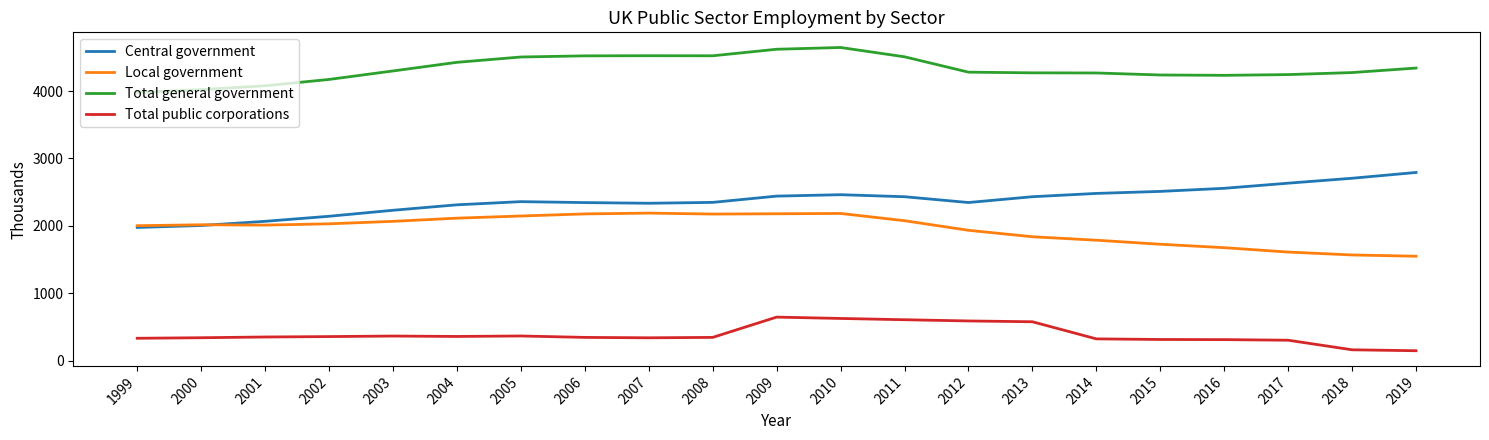

True or false: Central government has more than 0 points higher than both neighbors.

True